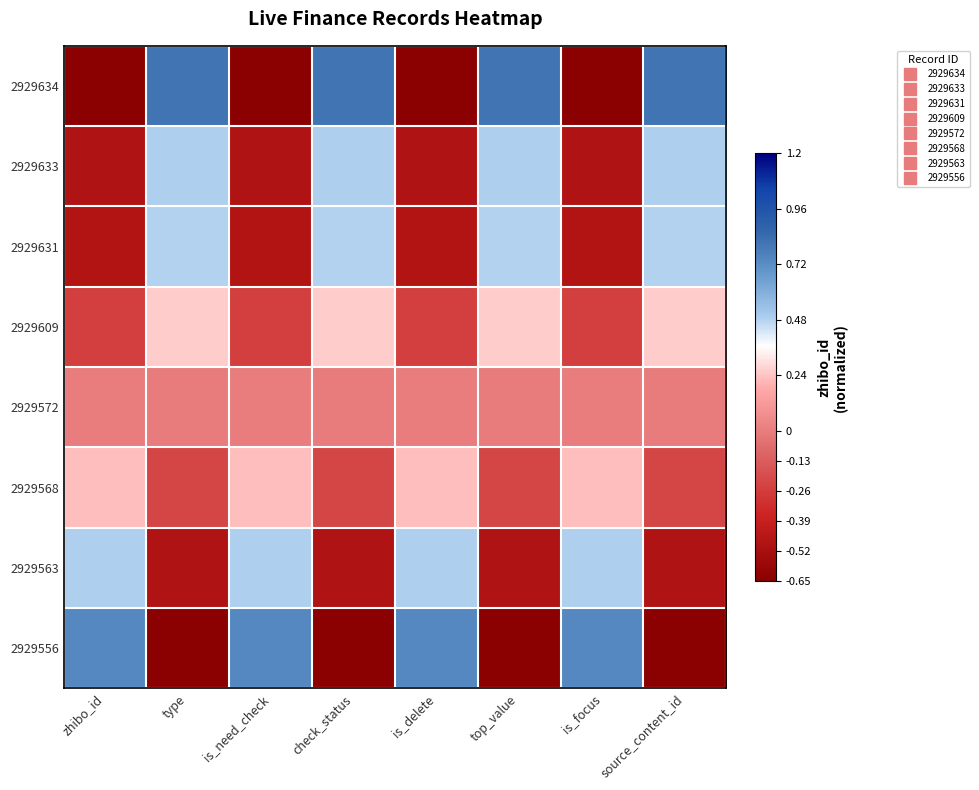

At which category is the sum across all series the highest?

type